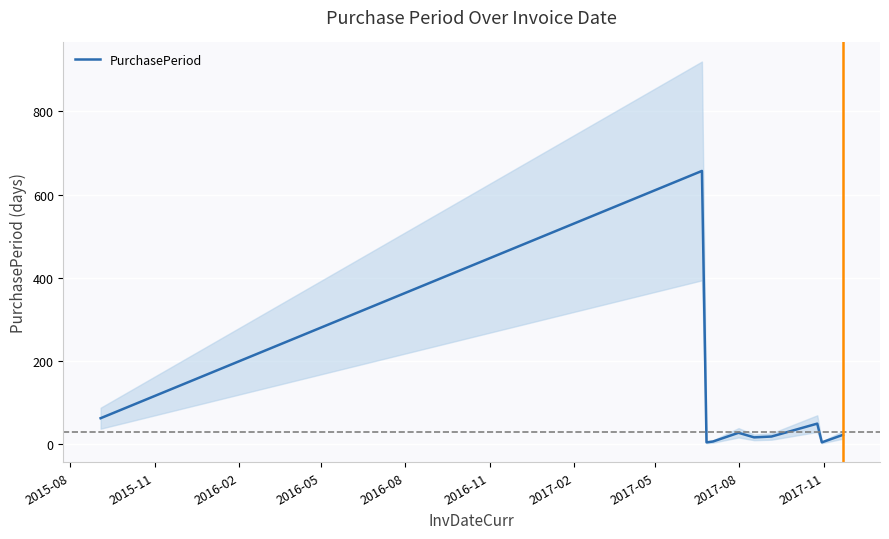

What is the maximum value for PurchasePeriod?

657